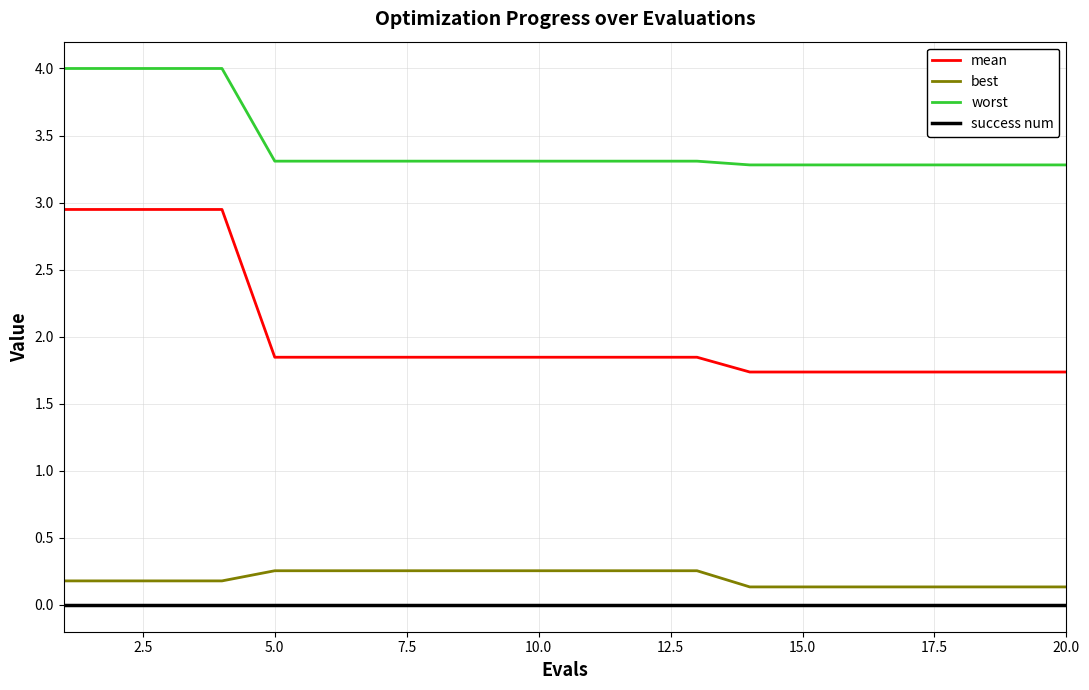

True or false: success num and best cross at least once.

False